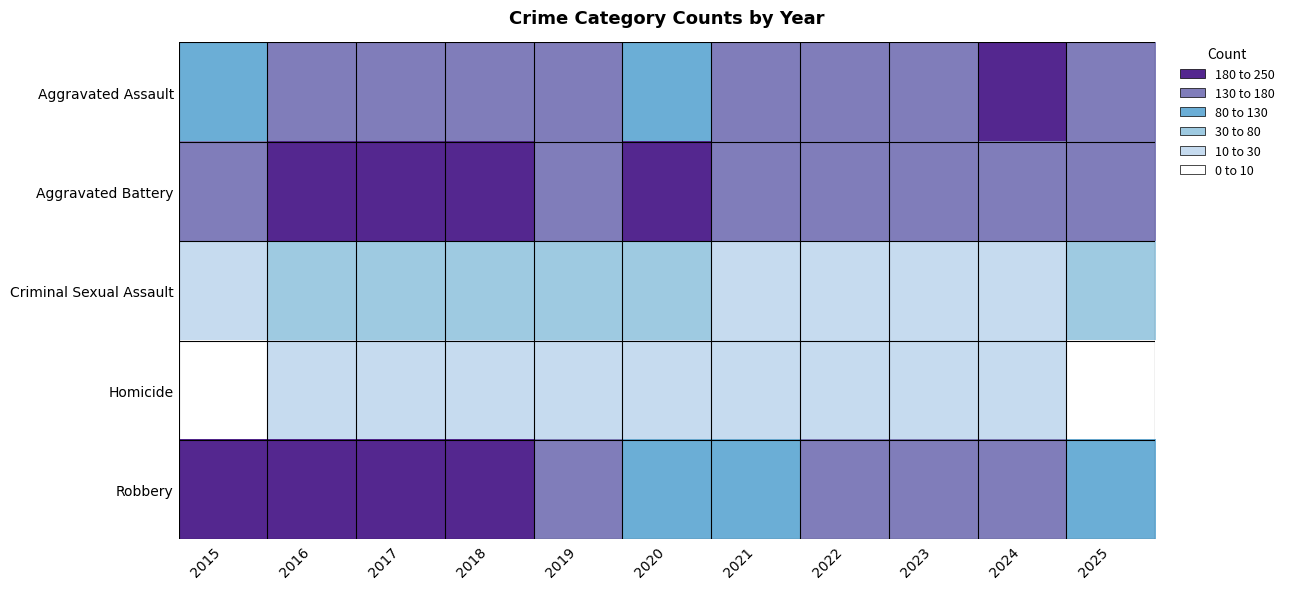

Reading right to left, extract all data points from this chart.

Aggravated Assault: 2025=161	2024=182	2023=164	2022=173	2021=176	2020=127	2019=146	2018=140	2017=167	2016=133	2015=116
Aggravated Battery: 2025=150	2024=173	2023=151	2022=162	2021=174	2020=180	2019=177	2018=183	2017=210	2016=196	2015=163
Criminal Sexual Assault: 2025=34	2024=18	2023=20	2022=28	2021=24	2020=33	2019=43	2018=31	2017=31	2016=35	2015=27
Homicide: 2025=9	2024=21	2023=14	2022=26	2021=27	2020=23	2019=13	2018=15	2017=22	2016=16	2015=6
Robbery: 2025=121	2024=138	2023=163	2022=131	2021=84	2020=110	2019=162	2018=196	2017=210	2016=246	2015=225